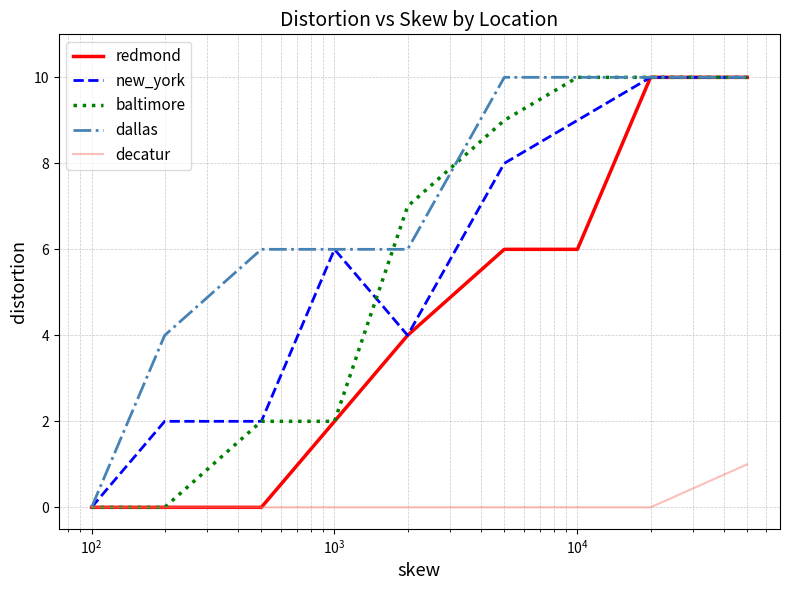

Which series has the largest total across all categories?

dallas